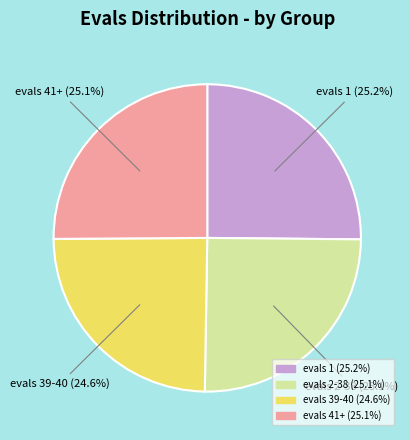

The evals 39-40 slice represents 25% of the pie. True or false?

True